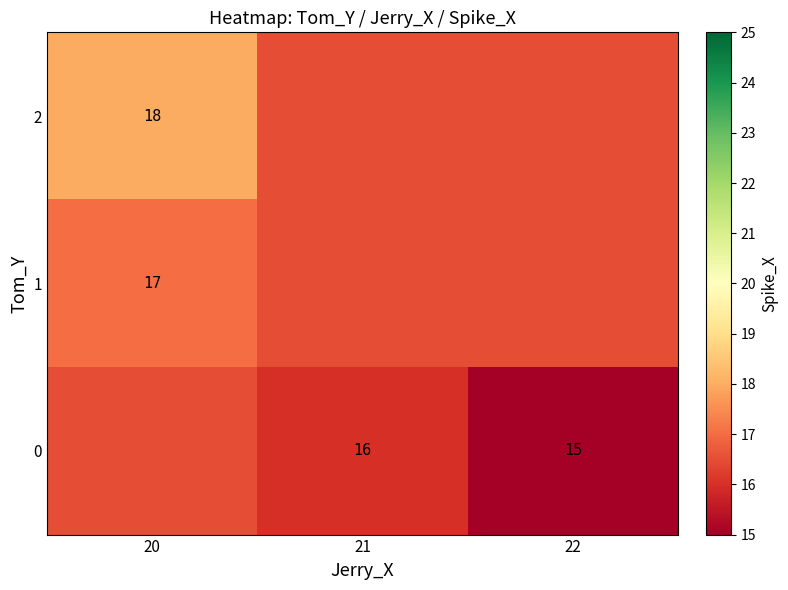

Which series changed the most between 20 and 21?

row_0